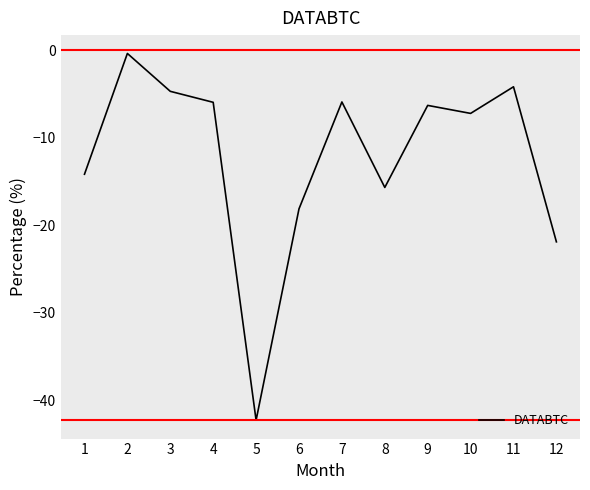

The chart shows a value of -42.3 at 5. True or false?

True